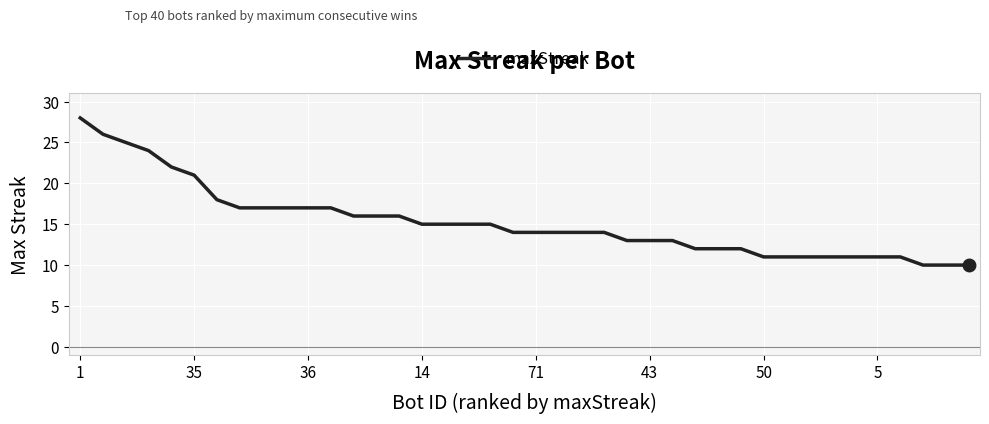

What is the greatest value displayed?

28